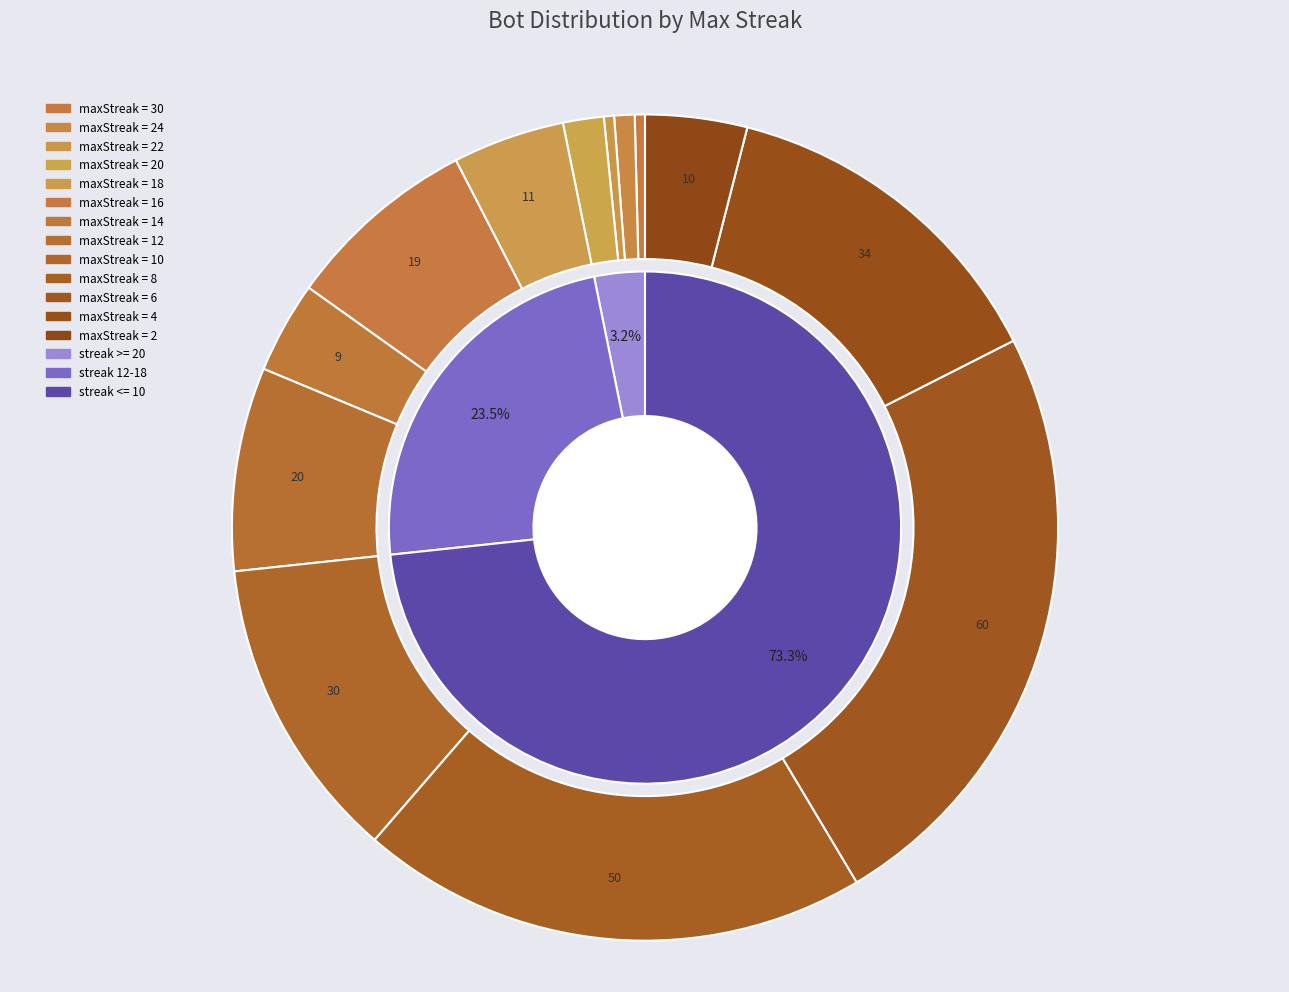

What is the smallest slice in the pie chart?

24 (bot 224)